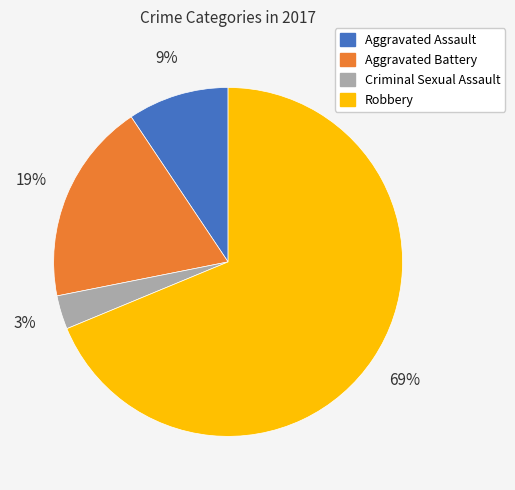

Combined, do Aggravated Battery and Criminal Sexual Assault account for over 50%?

No